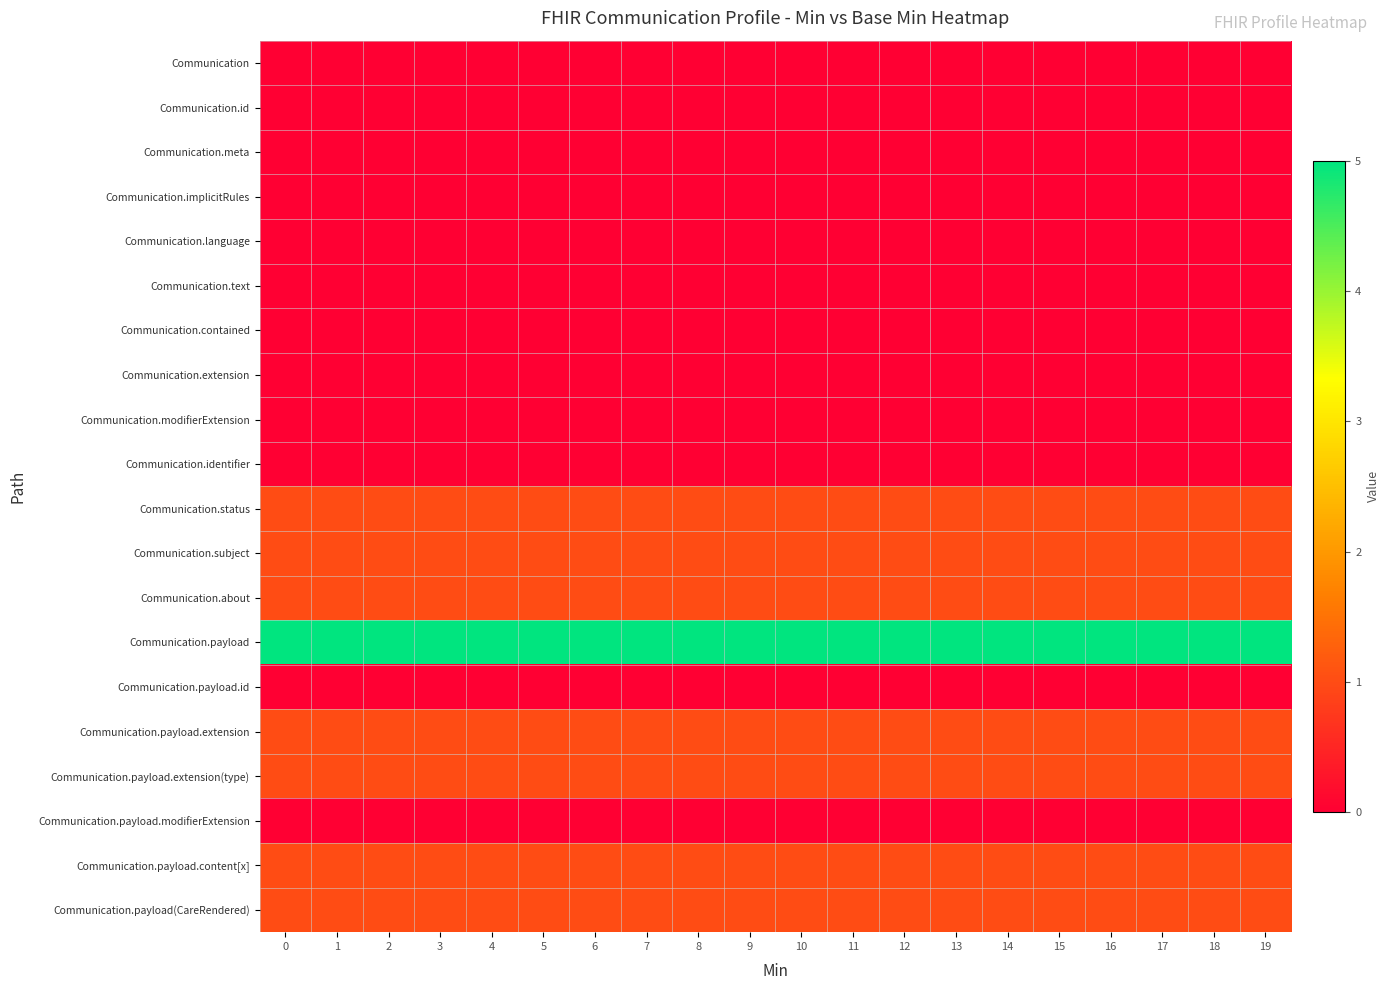

Rank the series by their maximum value, from highest to lowest.

Communication.payload, Communication.status, Communication.subject, Communication.about, Communication.payload.extension, Communication.payload.extension(type), Communication.payload.content[x], Communication.payload(CareRendered), Communication, Communication.id, Communication.meta, Communication.implicitRules, Communication.language, Communication.text, Communication.contained, Communication.extension, Communication.modifierExtension, Communication.identifier, Communication.payload.id, Communication.payload.modifierExtension